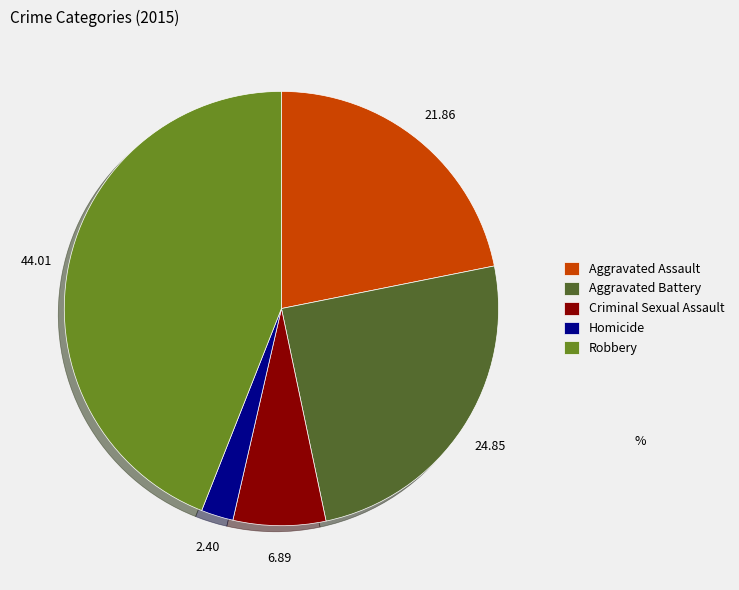

Rank the categories by value from highest to lowest.

Robbery, Aggravated Battery, Aggravated Assault, Criminal Sexual Assault, Homicide